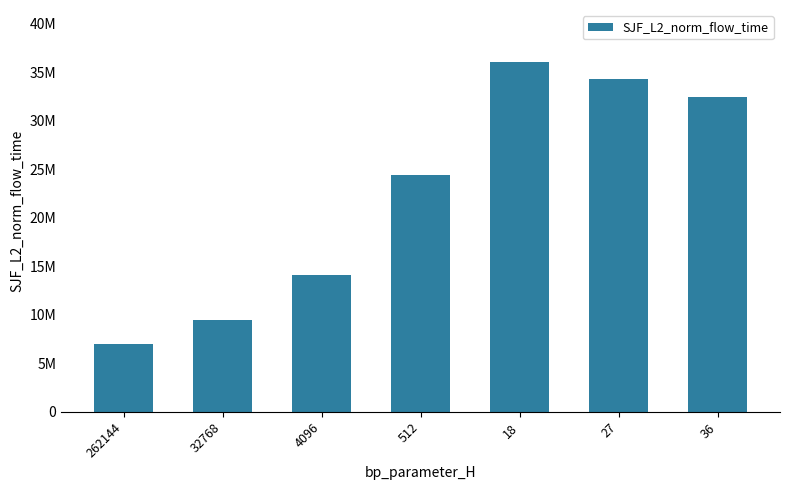

At which label is the value closest to 21500124?

512